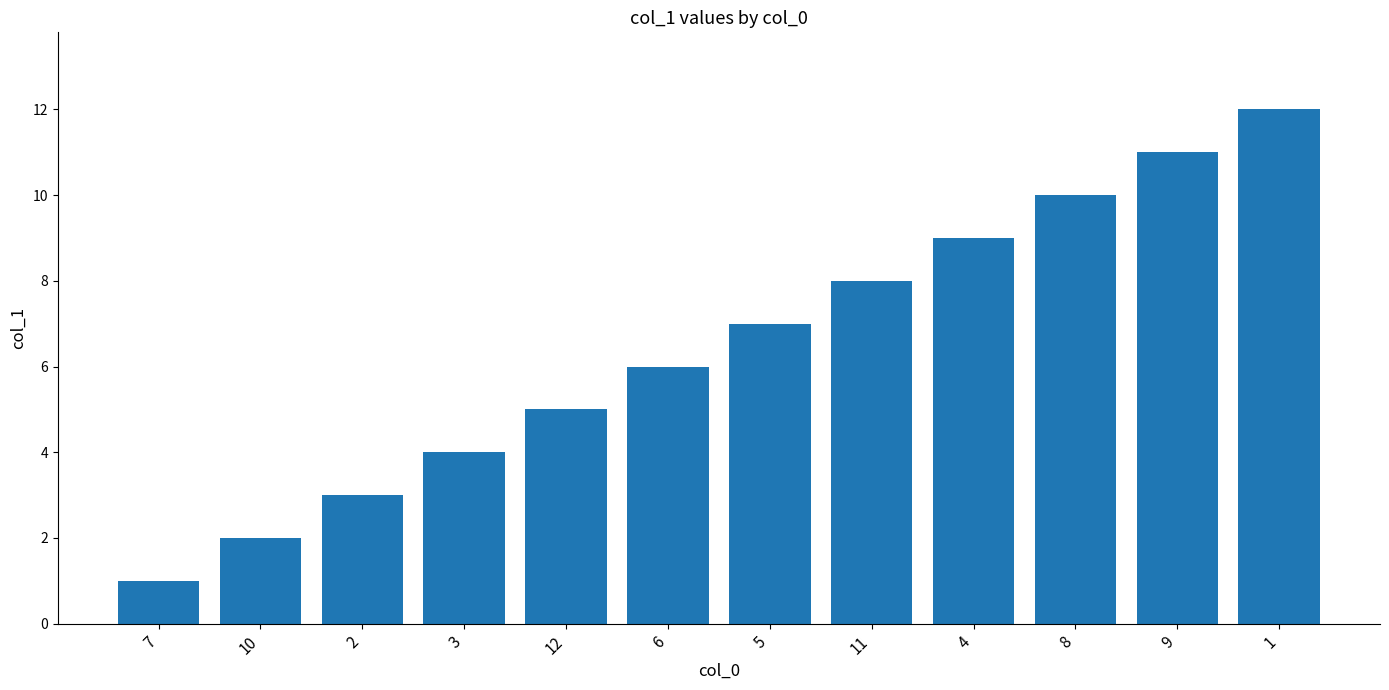

List the labels in order of value, smallest first.

7, 10, 2, 3, 12, 6, 5, 11, 4, 8, 9, 1